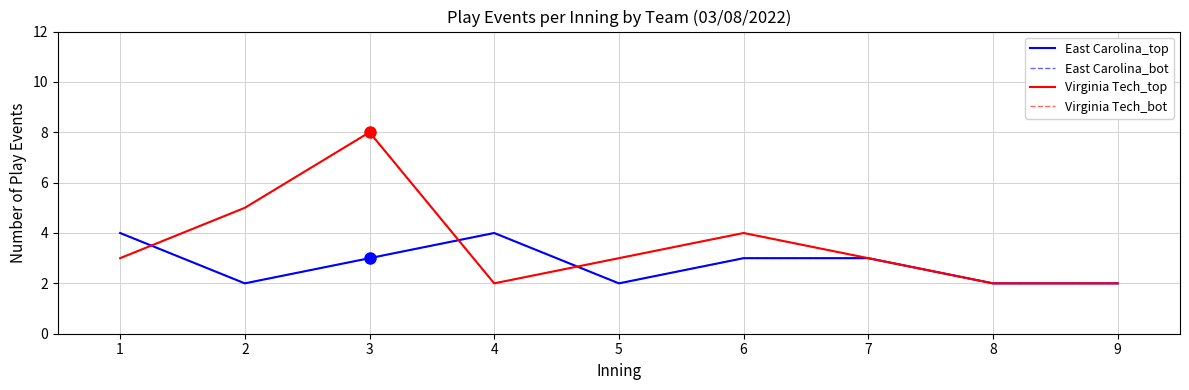

At which label does Virginia Tech_bot reach its minimum?

4